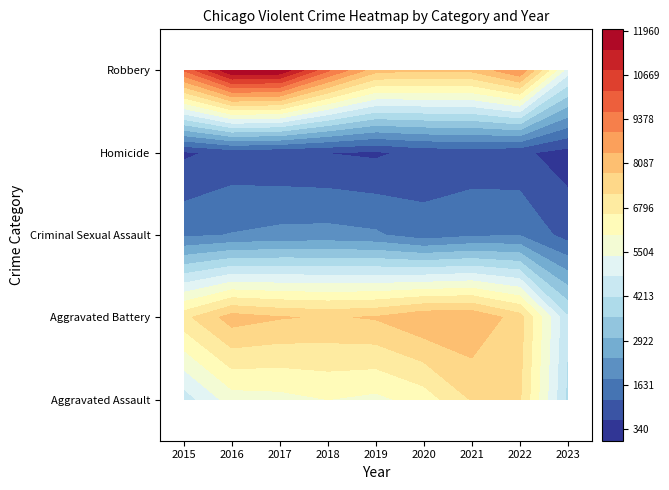

Which series has the largest total across all categories?

Robbery